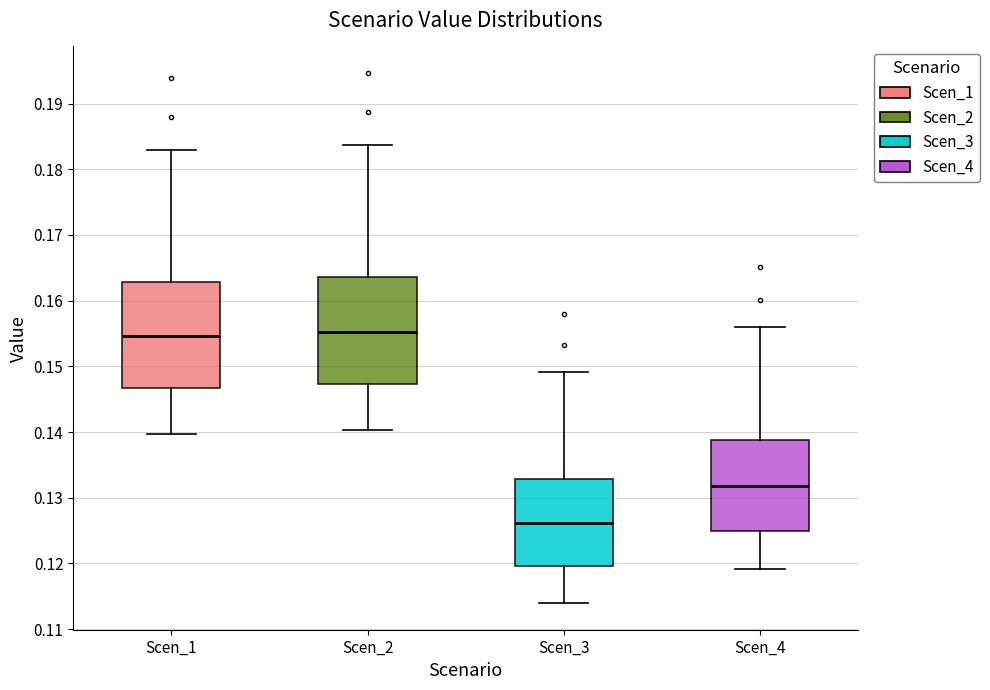

Which box's median line is the lowest?

Scen_3